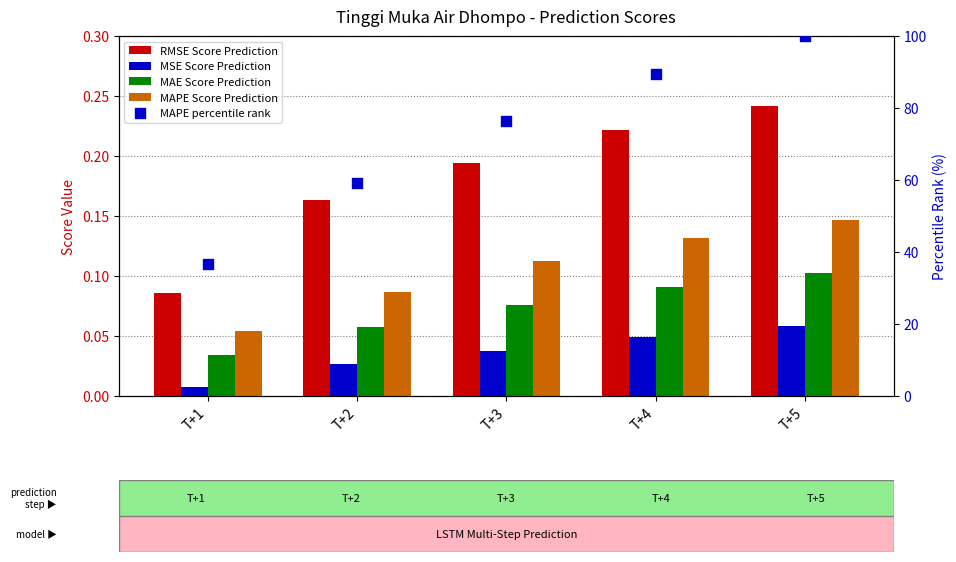

At which category is the sum across all series the highest?

T+5